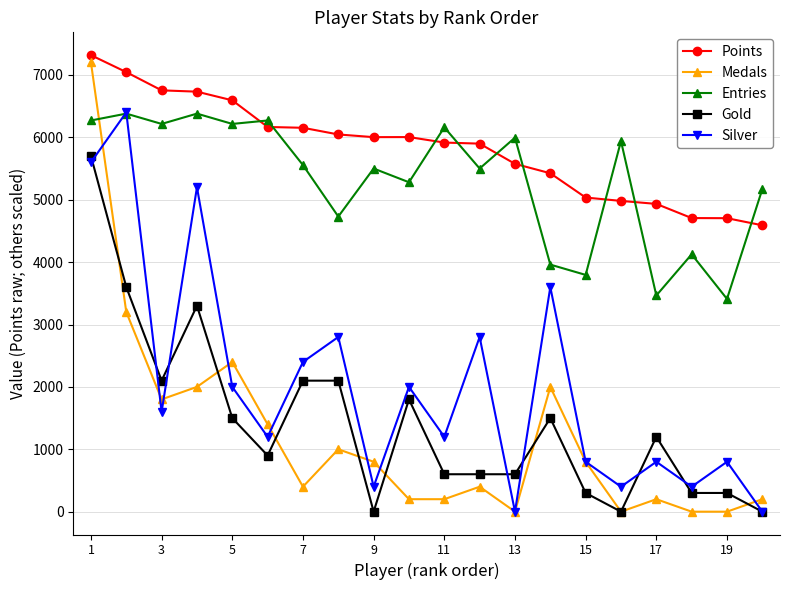

True or false: Points has more than 0 interior local peaks.

True